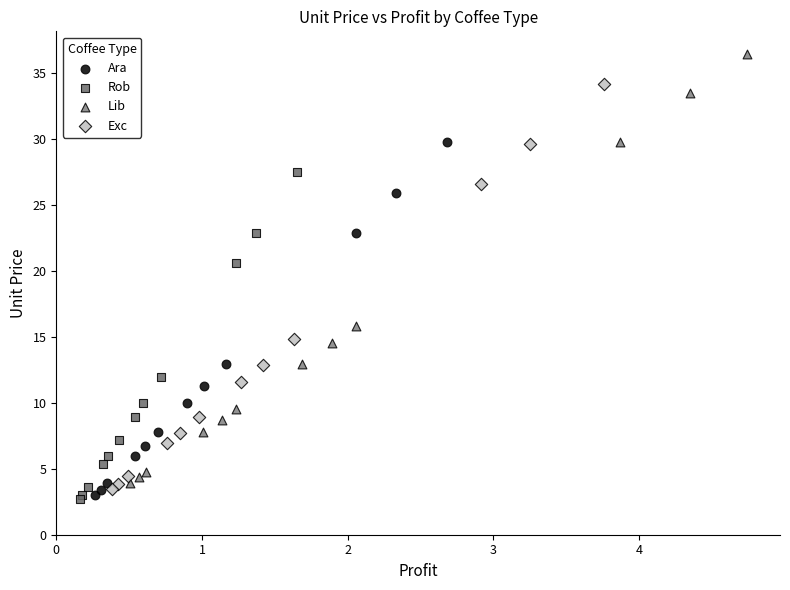

What are all the series names shown in the legend?

Ara, Rob, Lib, Exc